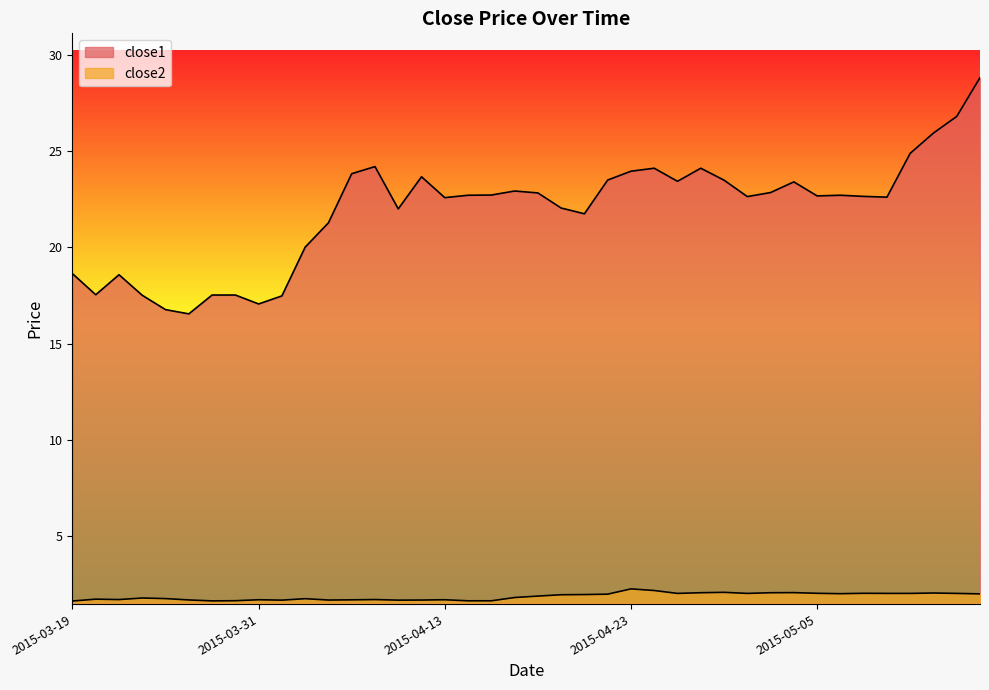

True or false: close1 and close2 intersect in this chart.

False